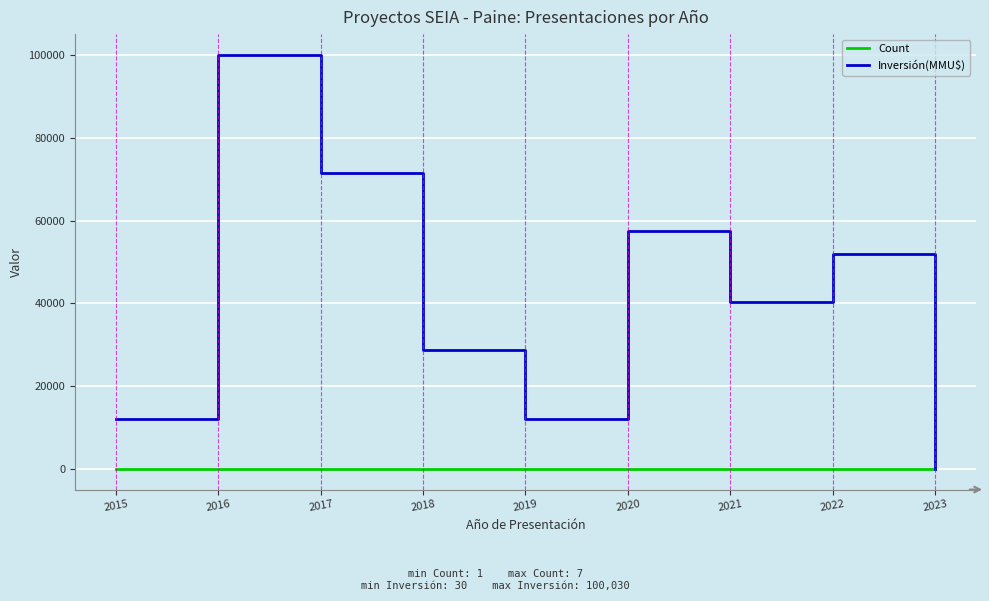

The Count series shows 5 at 2018. True or false?

True